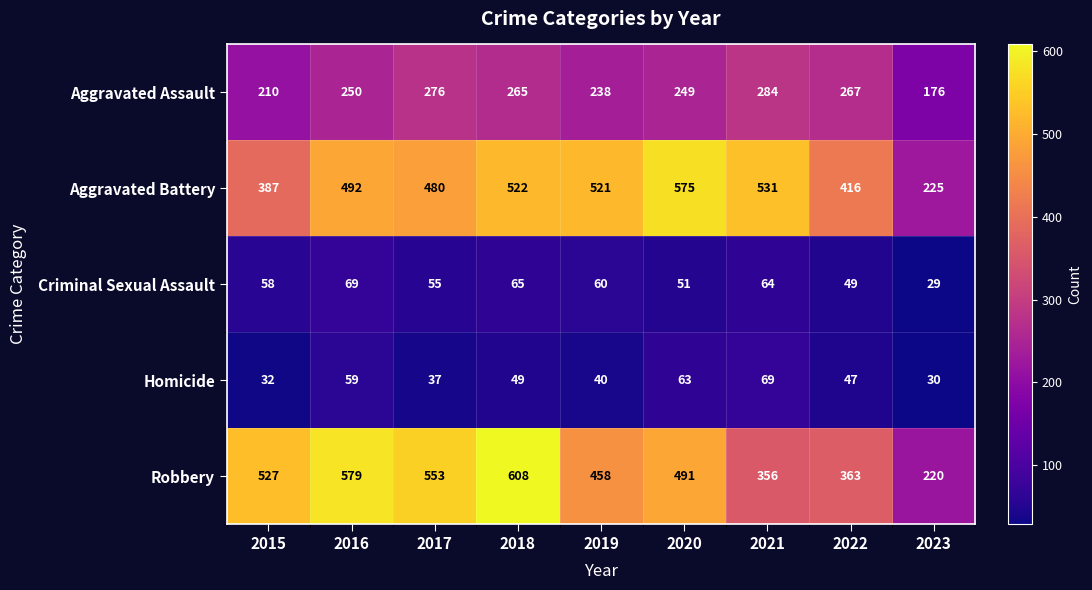

At which label is Aggravated Battery closest to 400?

2015